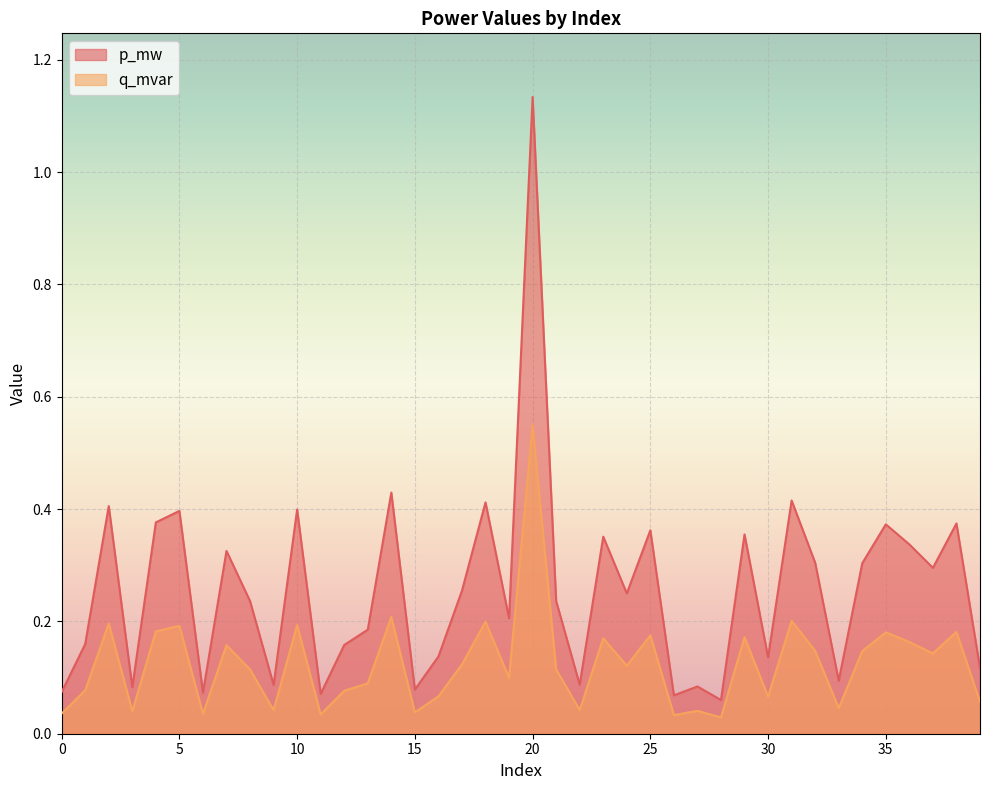

What is the spread (max minus min) of values at 24?

0.1